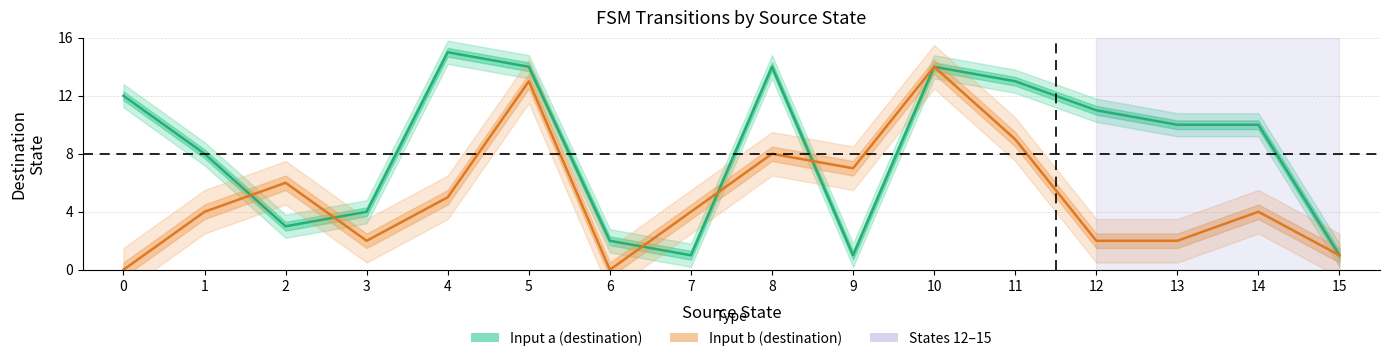

What is the difference between the second highest and minimum values in the Input a (destination) series?

13